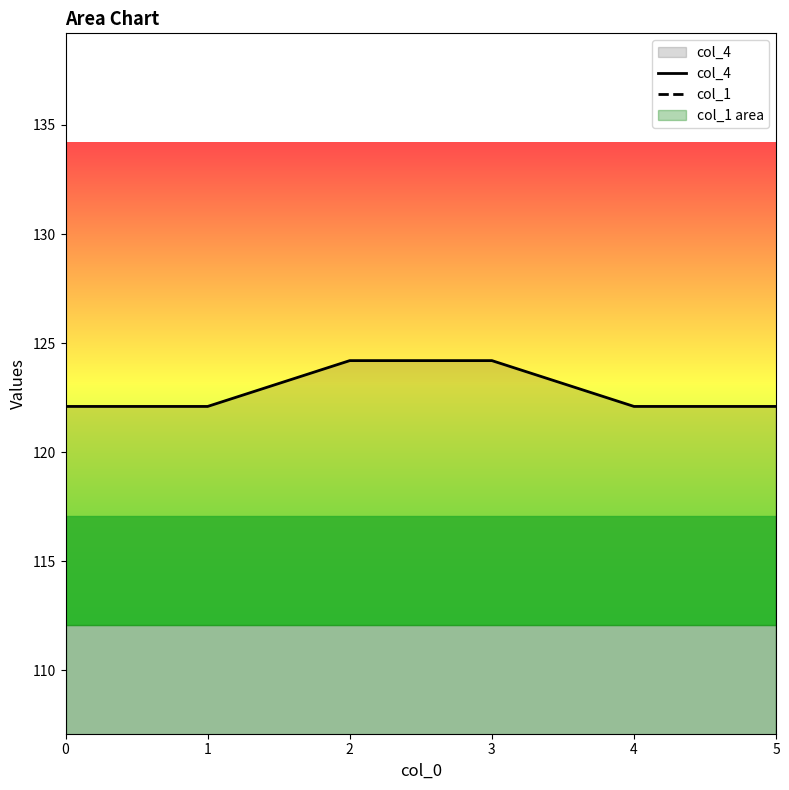

True or false: col_4 and col_1 cross at least once.

False